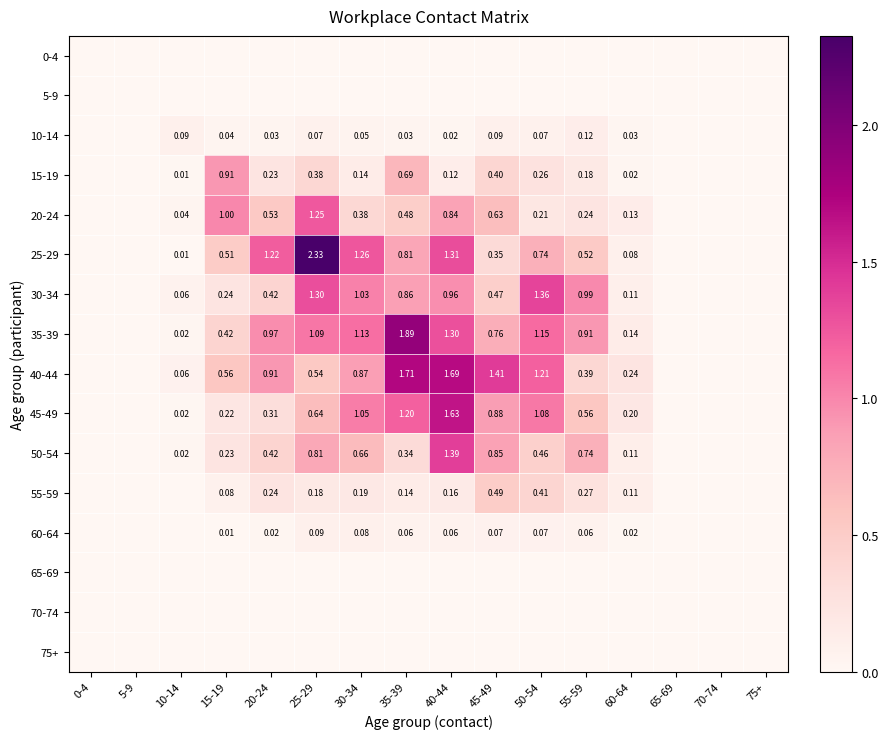

Is the value of 60-64 at 35-39 greater than the value of 10-14 at 55-59?

No